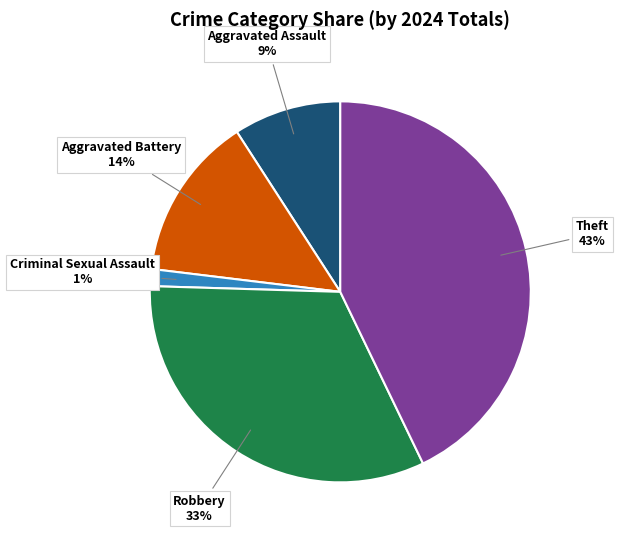

To the nearest percent, what is the average slice percentage?

20%